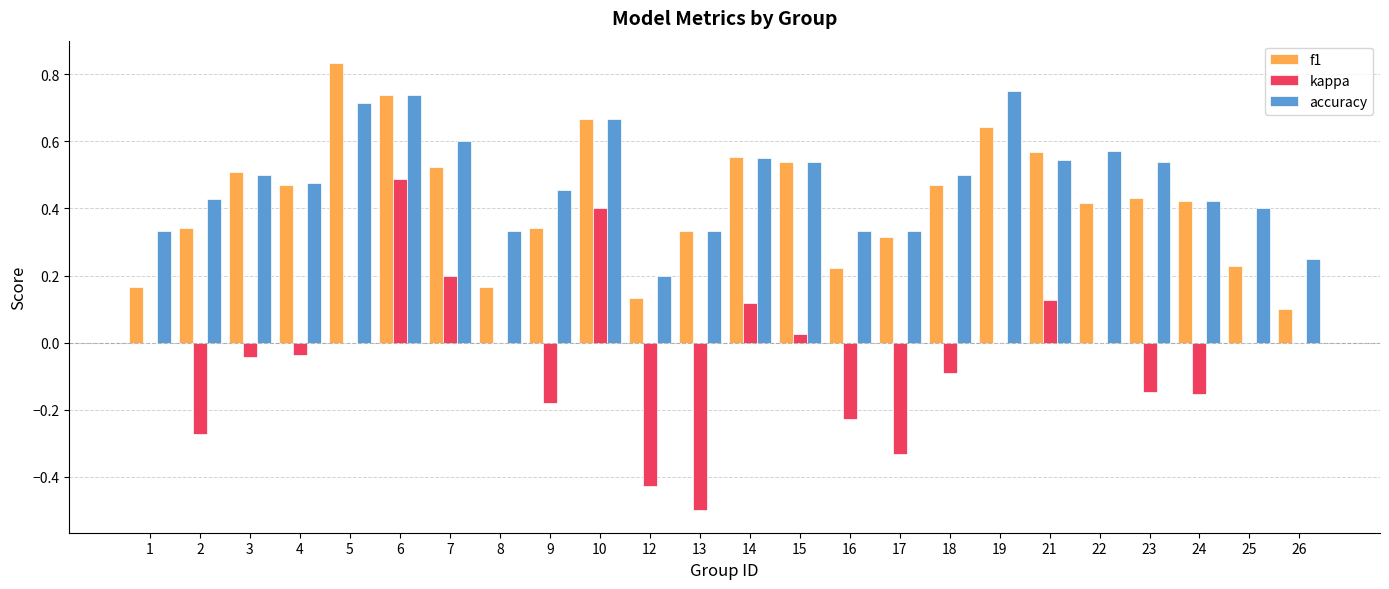

What are all the series names shown in the legend?

f1, kappa, accuracy